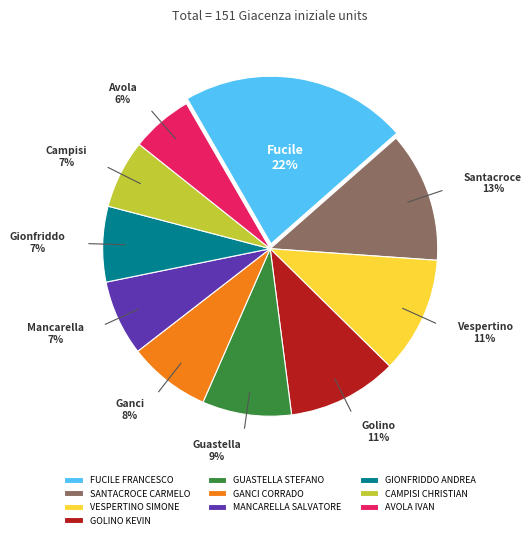

Is it true that GIONFRIDDO ANDREA is 7% of the pie?

True